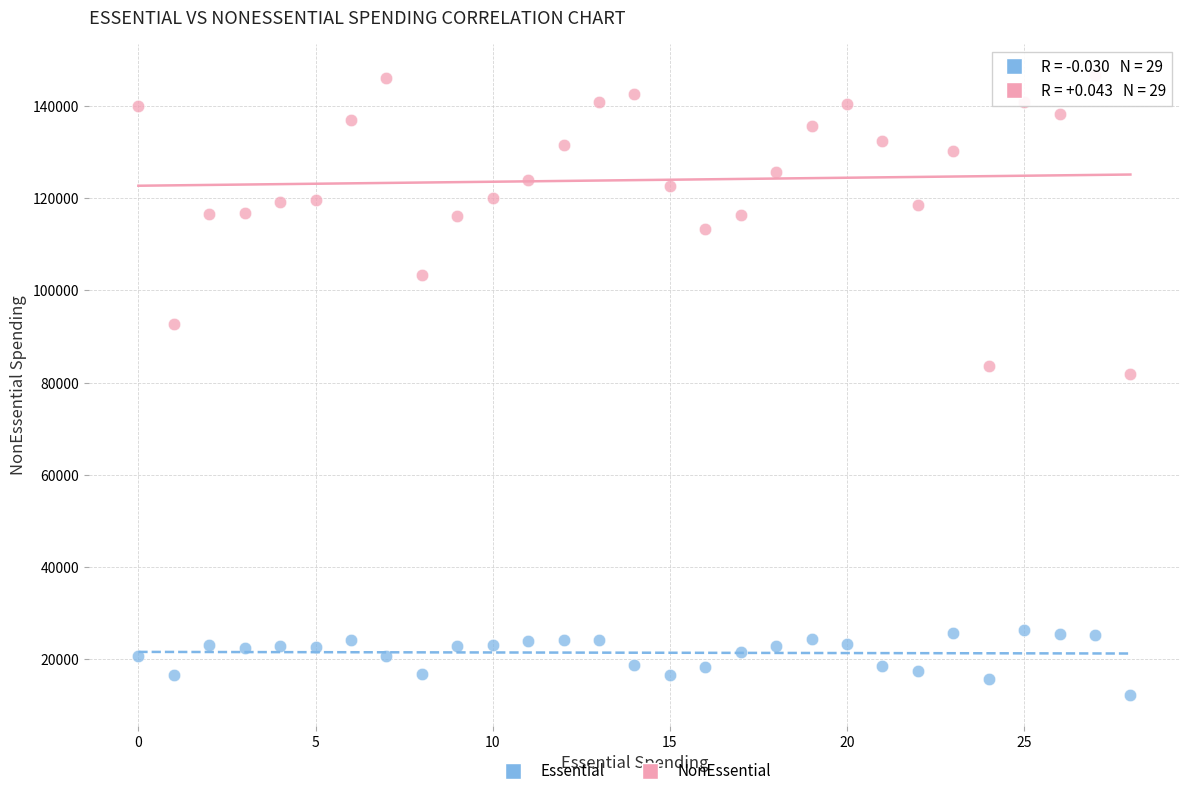

Which series reaches the minimum Y coordinate?

Essential